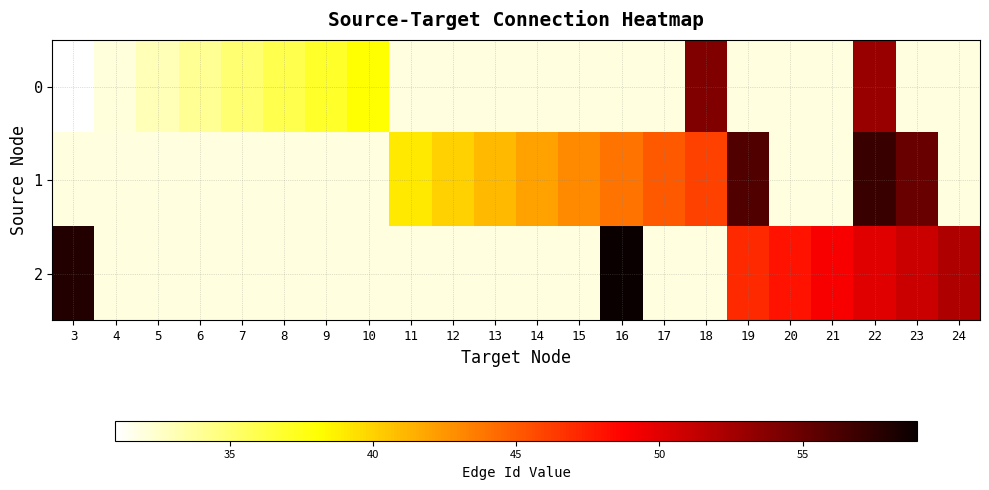

At how many categories does at least one series exceed 51?

7